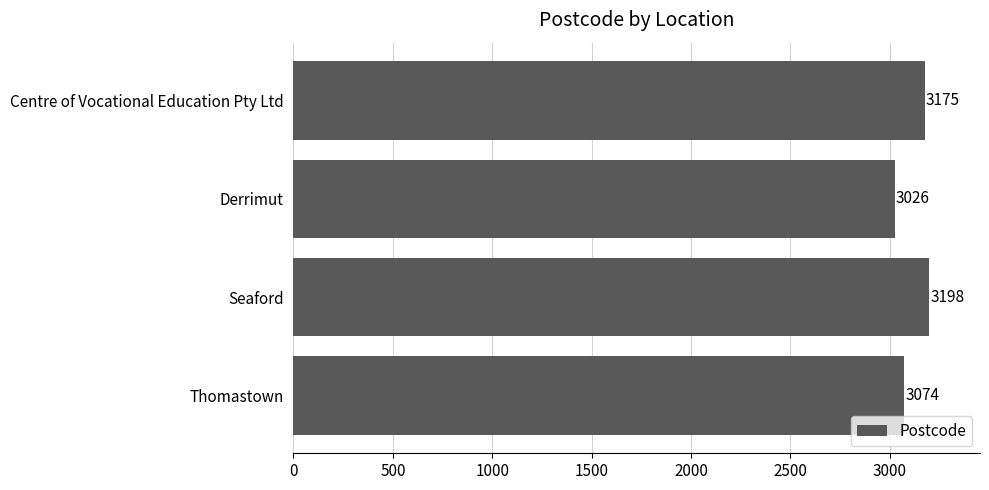

The chart shows a value of 3026 at Derrimut. True or false?

True